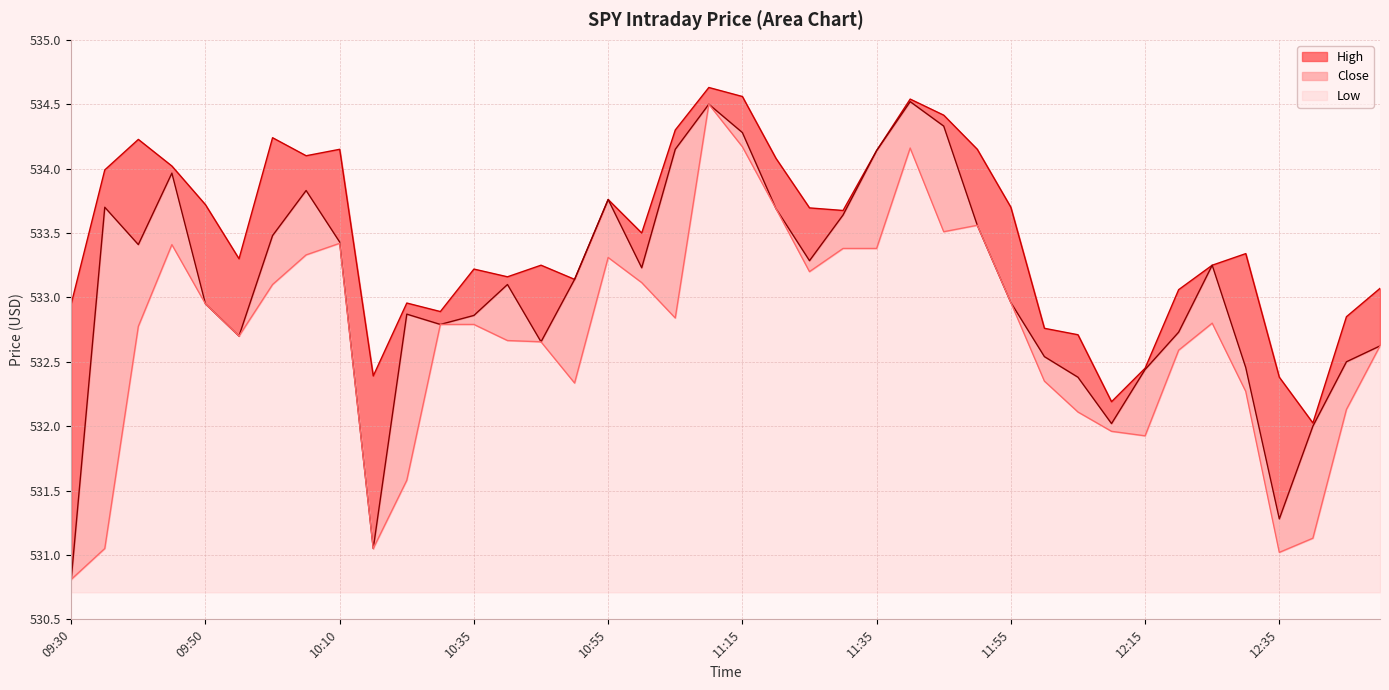

List the series in order of their overall mean, lowest first.

Low, Close, High